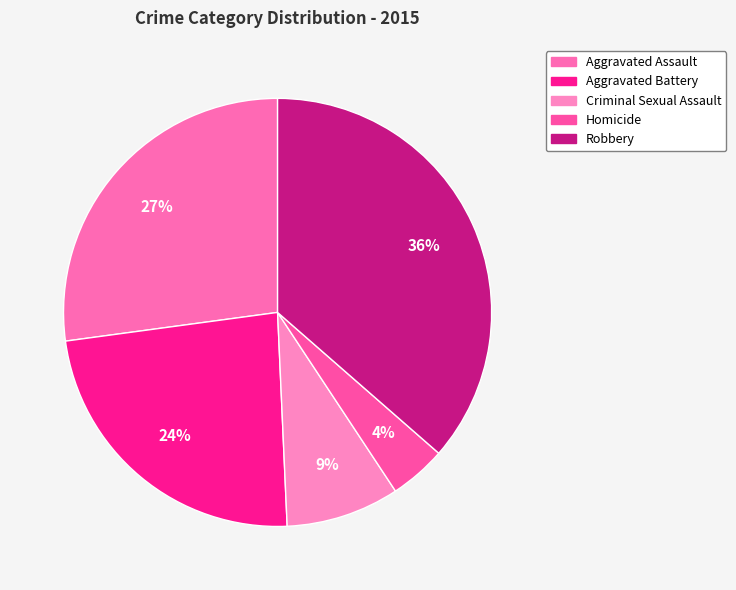

Rank the categories by value from highest to lowest.

Robbery, Aggravated Assault, Aggravated Battery, Criminal Sexual Assault, Homicide